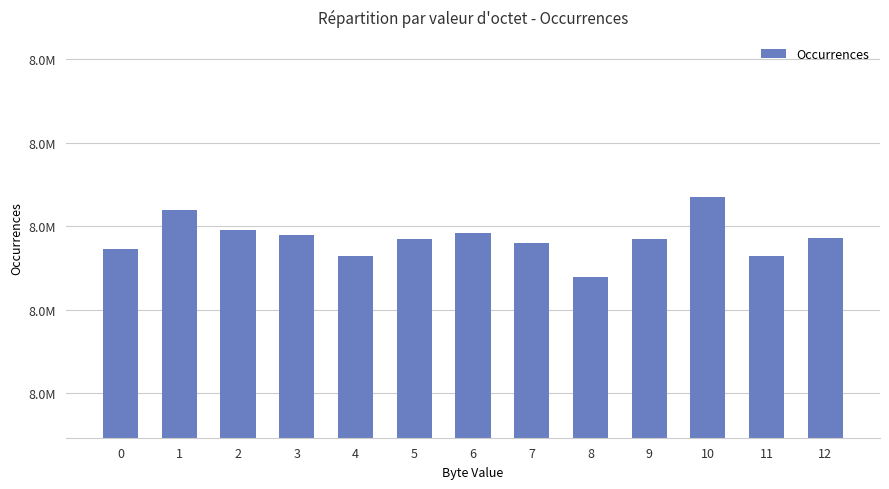

What is the approximate value at 1?

8391950